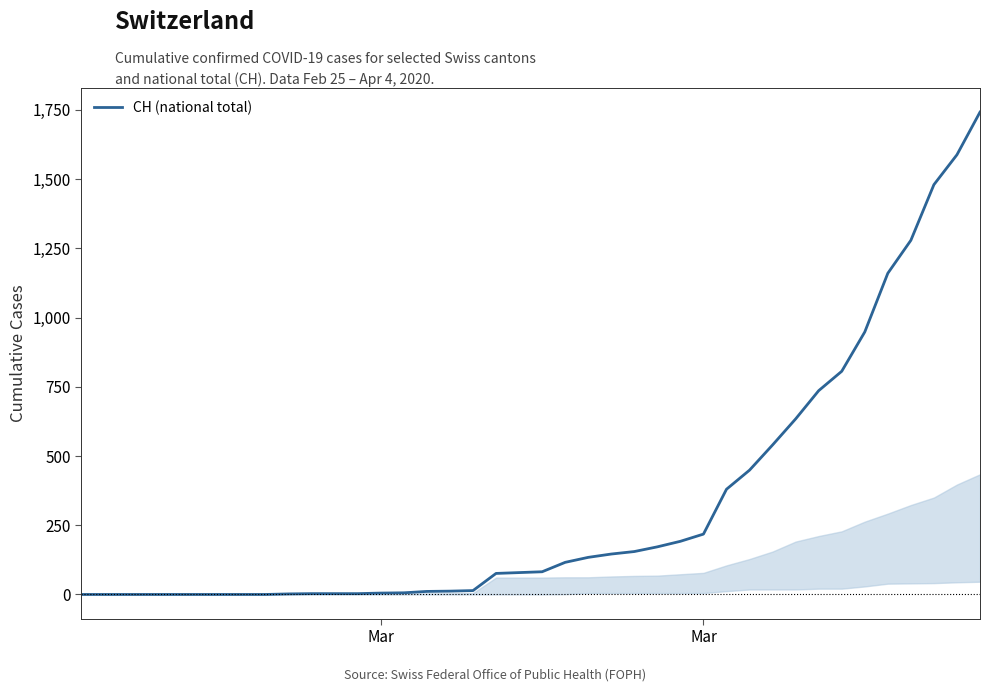

What is the maximum value shown in the chart?

1742